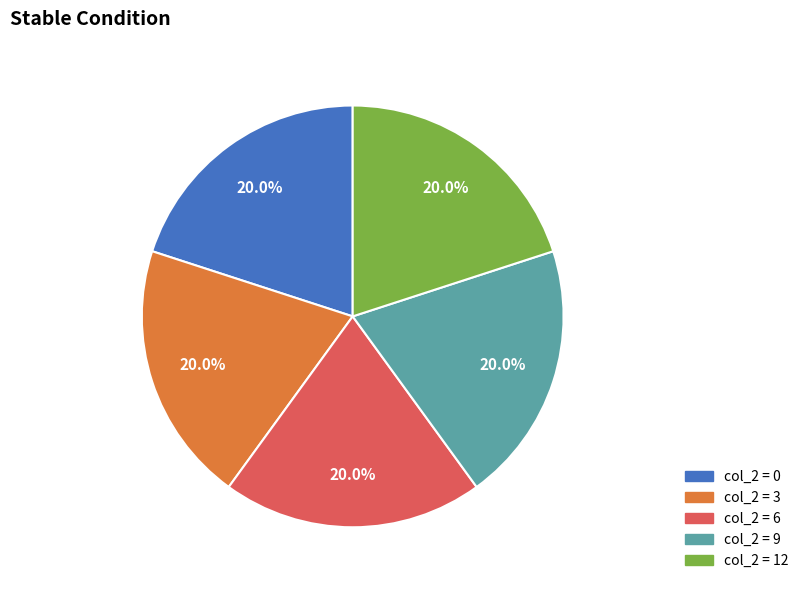

Is there any slice that represents more than half of the pie?

No